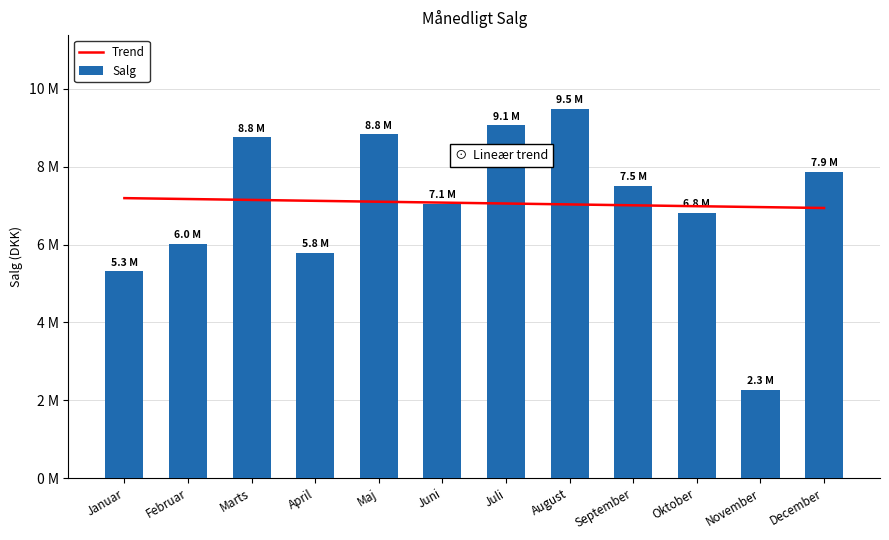

At which label does the data first exceed 7515253?

Marts